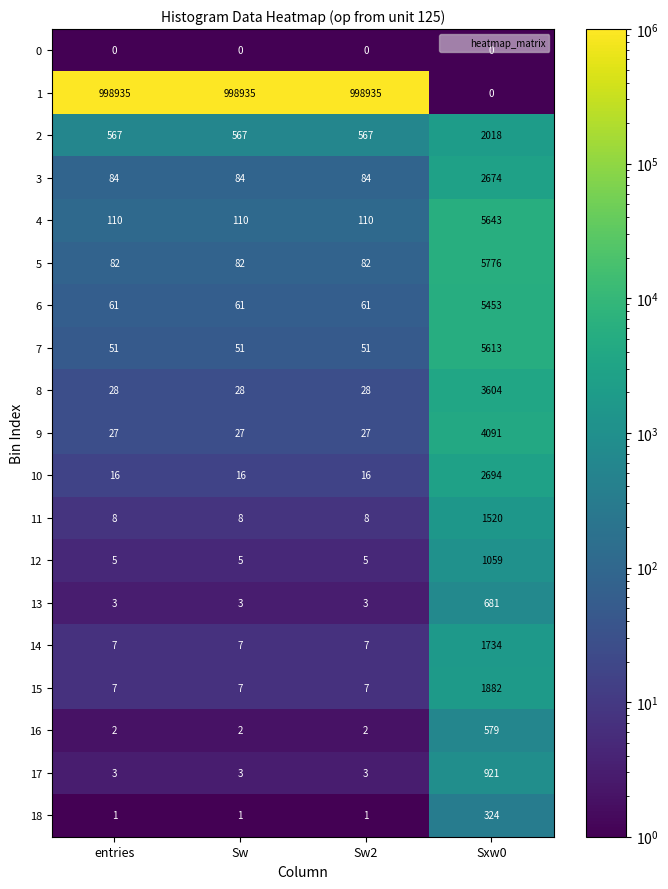

Is it true that 7 equals 77 at Sw2?

False